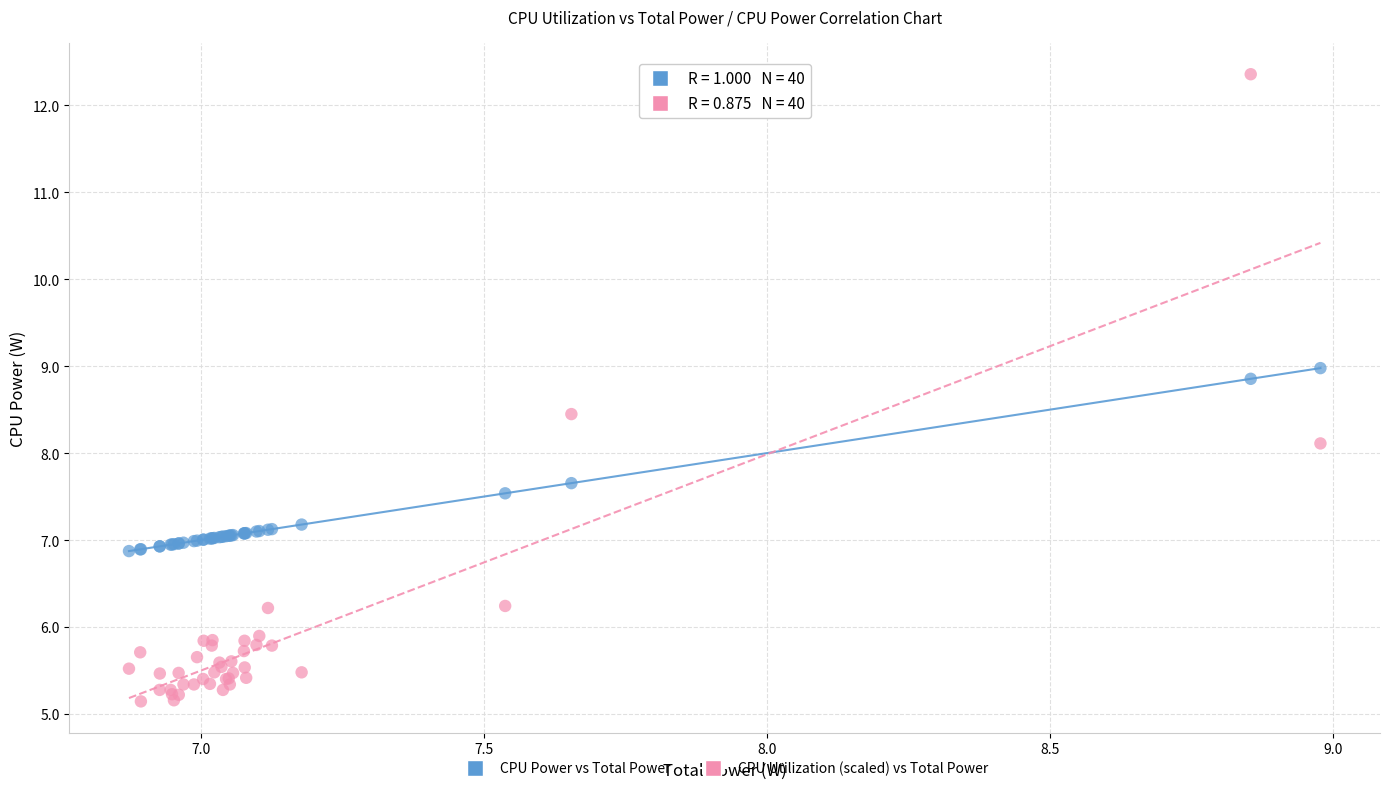

What are all the series names shown in the legend?

CPU Power vs Total Power, CPU Utilization (scaled) vs Total Power